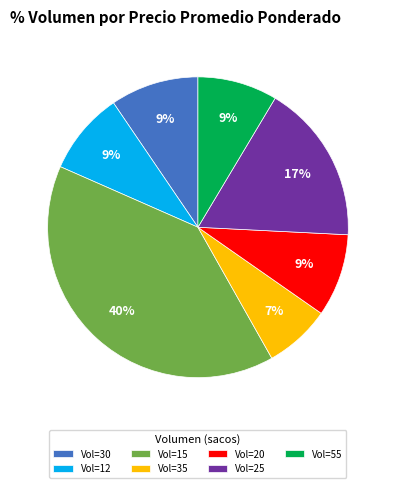

True or false: Vol=55 accounts for 9% of the total.

True